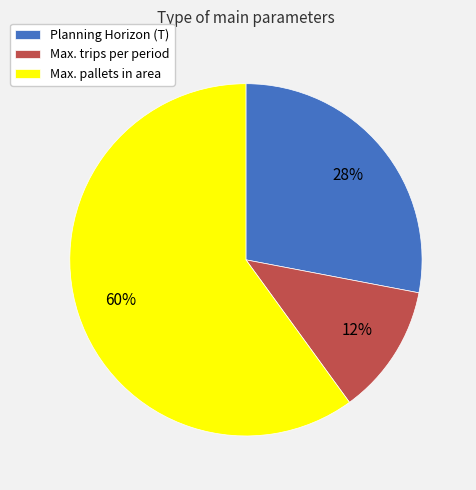

To the nearest percent, what is the combined percentage of Max. trips per period and Max. pallets in area?

72%